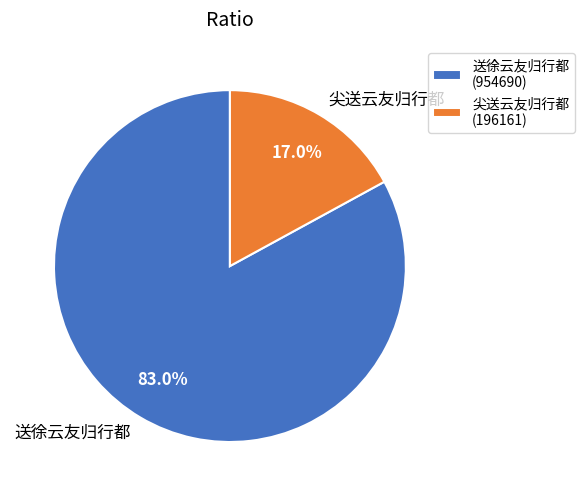

How much of the chart is everything except 送徐云友归行都?

17.0%